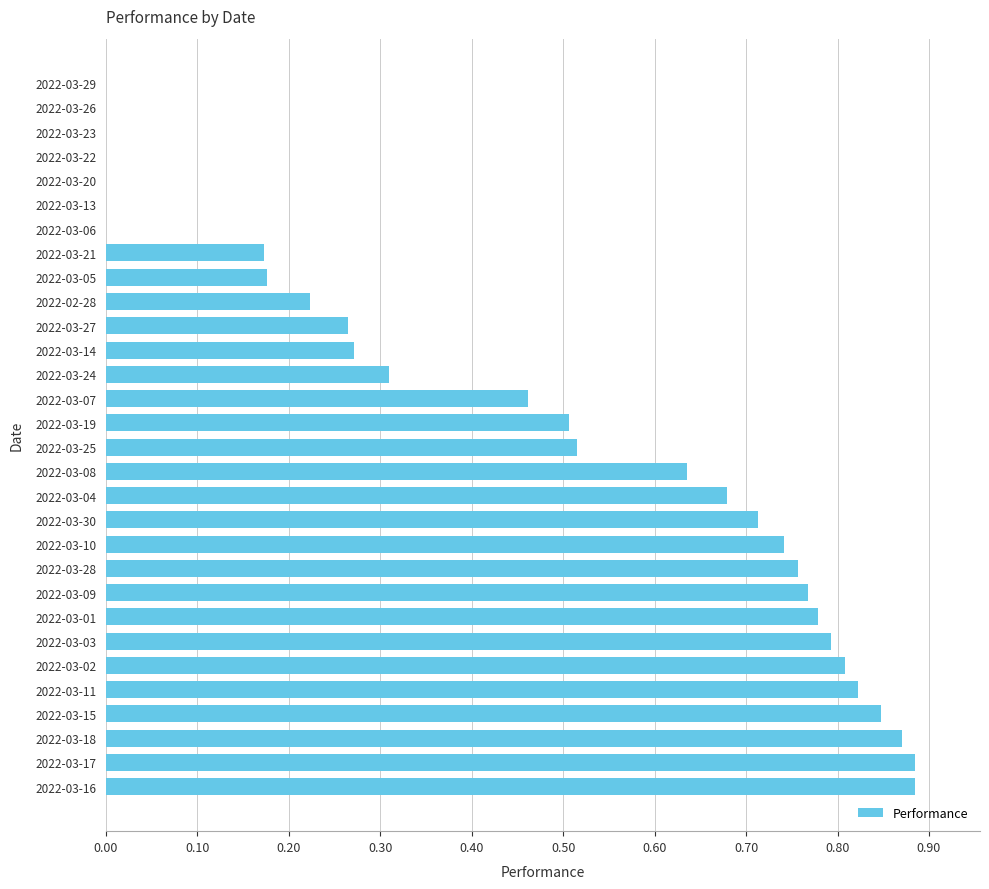

What is the sum of all values?

13.9